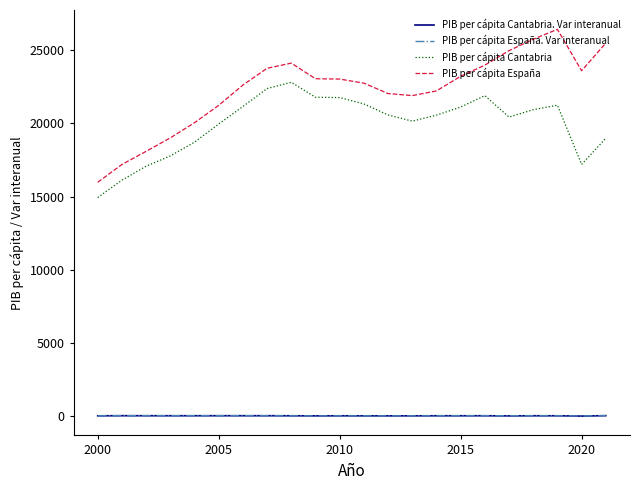

Which series has the widest spread of values?

PIB per cápita España